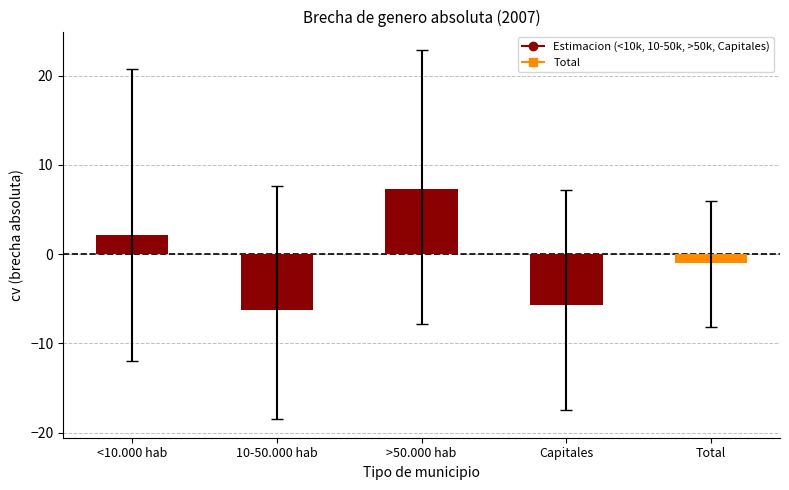

List the labels in order of value, smallest first.

10-50.000 hab, Capitales, Total, <10.000 hab, >50.000 hab